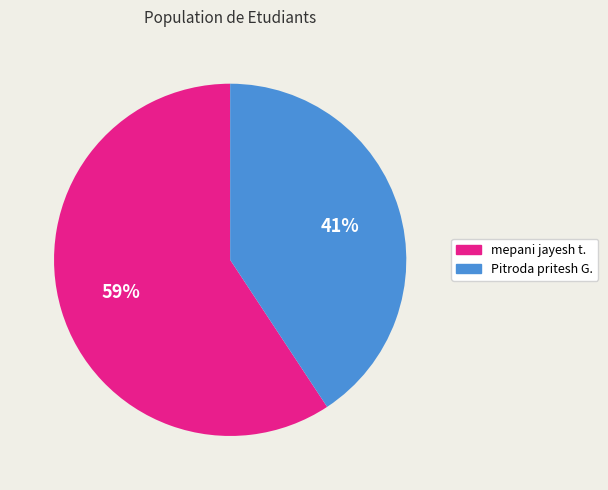

To the nearest percent, what is the combined percentage of Pitroda pritesh G. and mepani jayesh t.?

100%